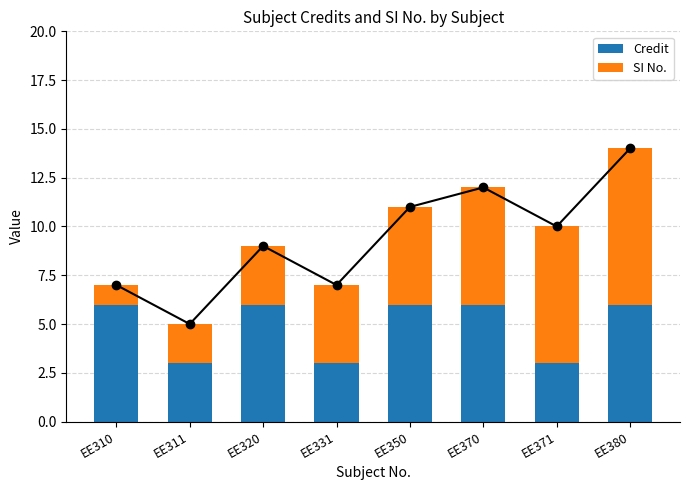

What is the sum of all SI No. values?

36